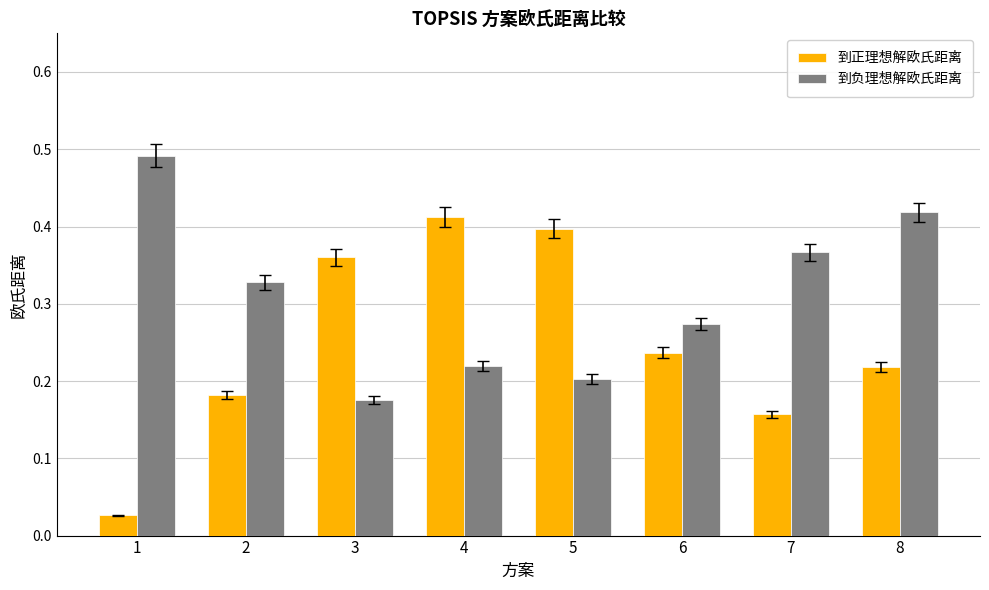

How many categories are shown in the chart?

8